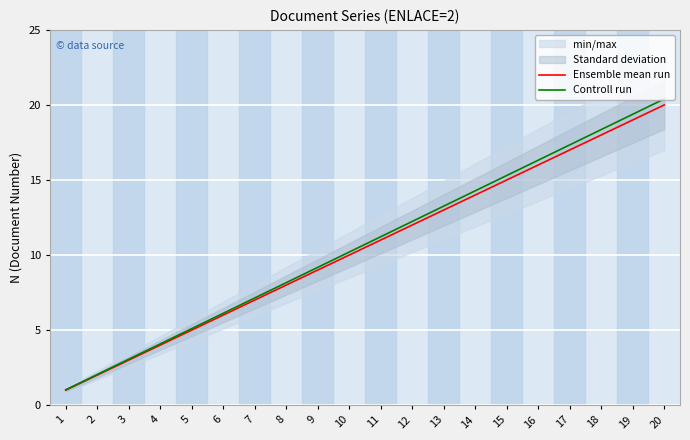

What is the sum of the Ensemble mean run values at 7 and 17?

24.0